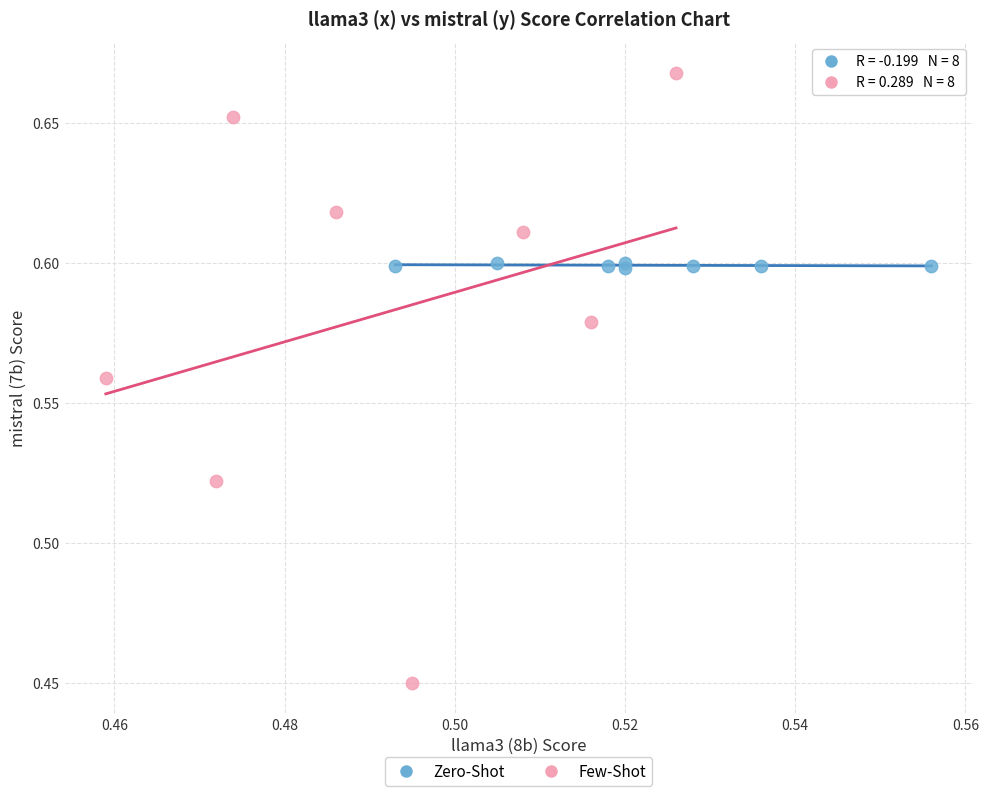

Which series contains the highest Y value?

Few-Shot